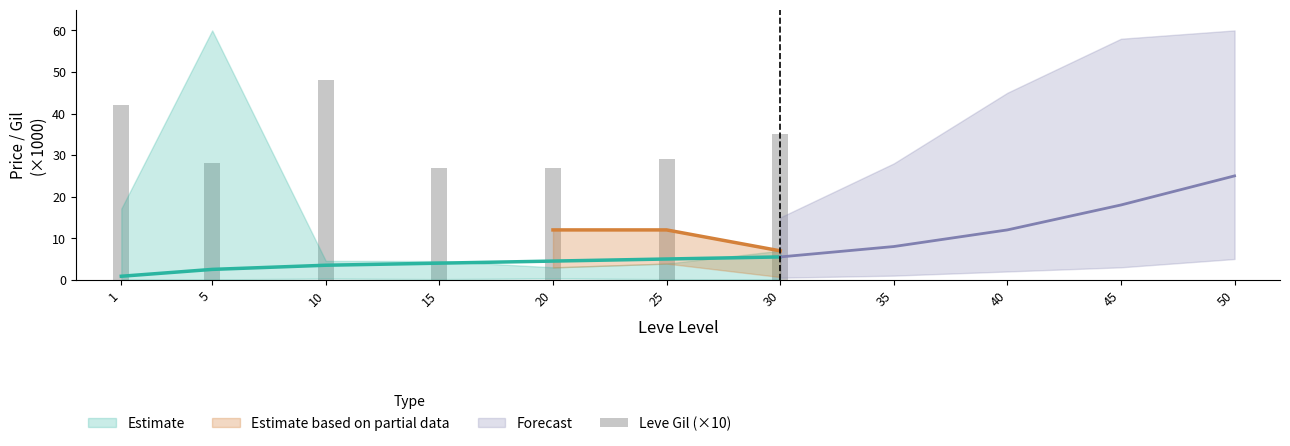

What is the ratio of the value at 20 to the value at 10?

0.6